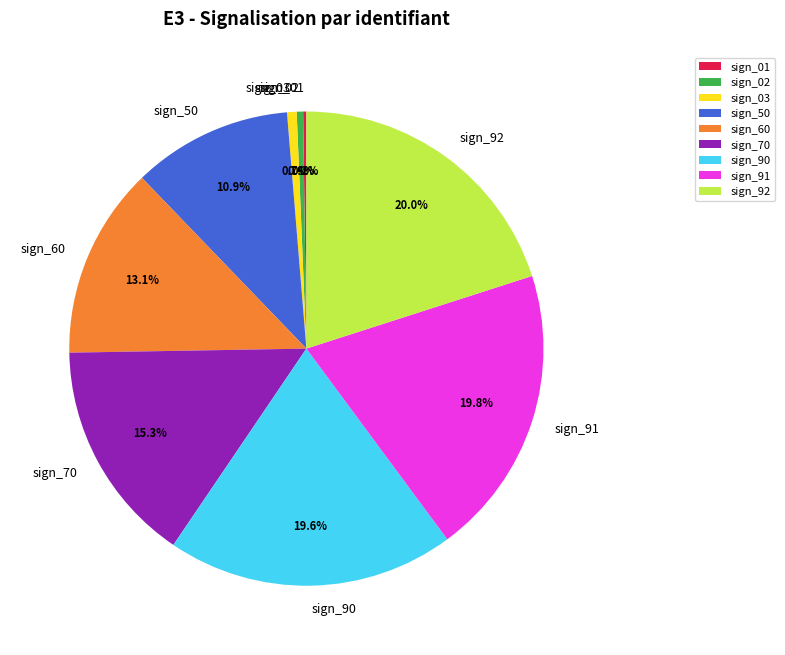

How much of the chart is everything except sign_91?

80.2%